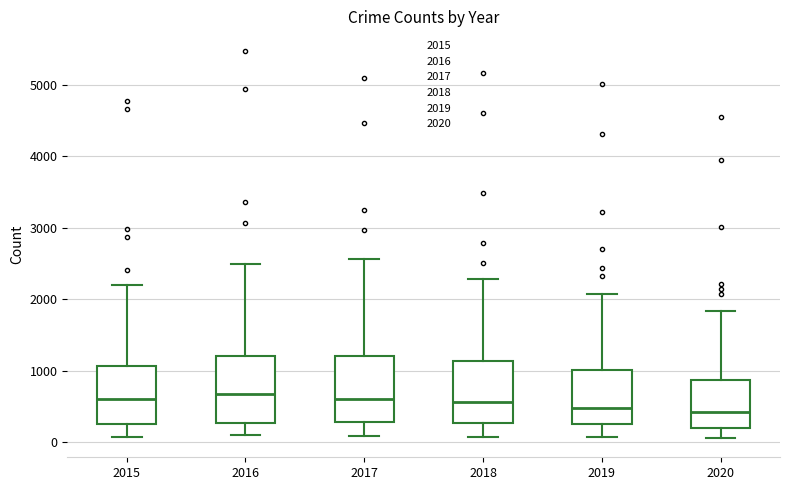

Reading left to right, read every box against the y-axis: the position of its median line, the range the box covers, and the ends of its whiskers. The values are not printed on the chart, so give them approximately, as read against the axis.

2015: median 600, box 300 to 1100, whiskers 100 to 2200
2016: median 700, box 300 to 1200, whiskers 100 to 2500
2017: median 600, box 300 to 1200, whiskers 100 to 2600
2018: median 600, box 300 to 1100, whiskers 100 to 2300
2019: median 500, box 300 to 1000, whiskers 100 to 2100
2020: median 400, box 200 to 900, whiskers 100 to 1800